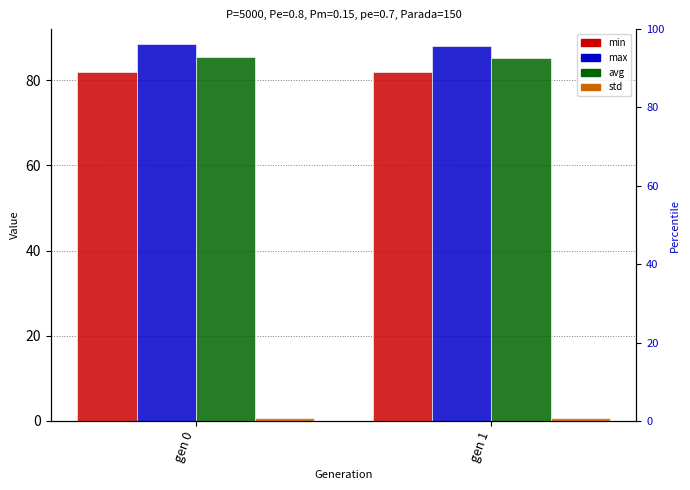

What is the minimum value shown in the chart?

0.8